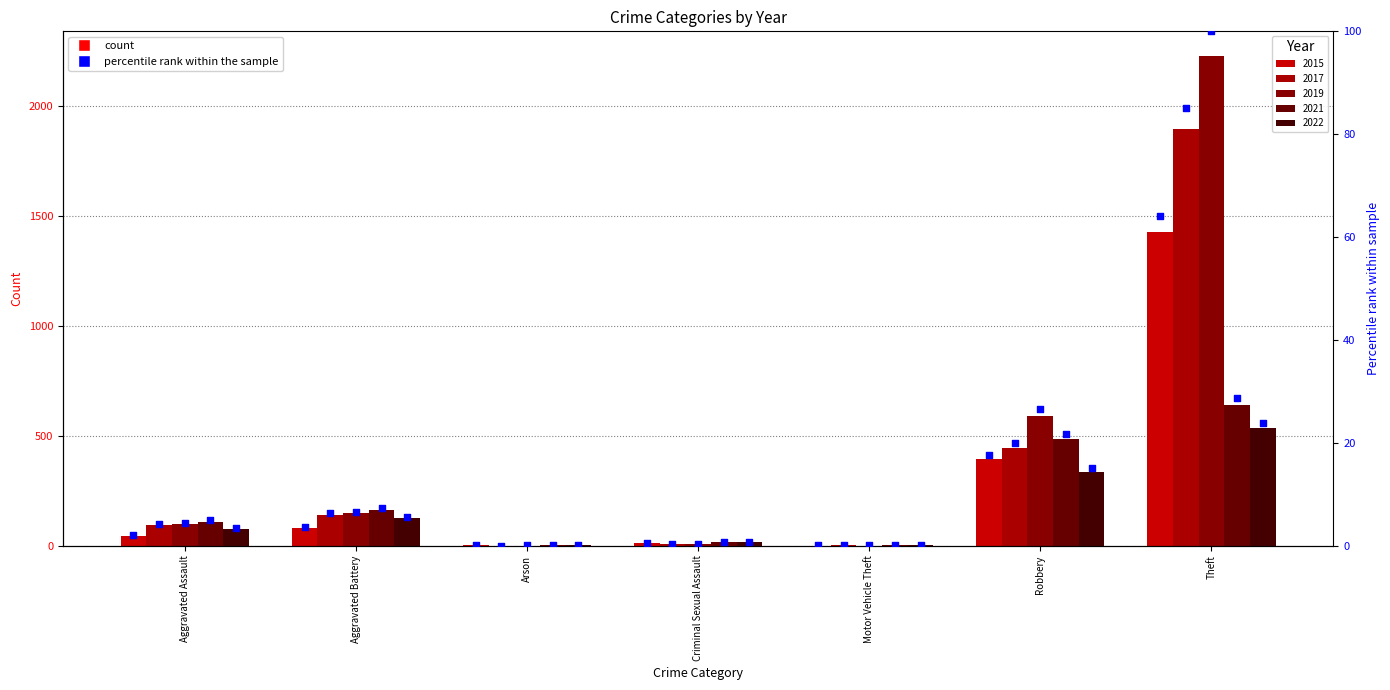

Which series reaches the maximum Y coordinate?

2019